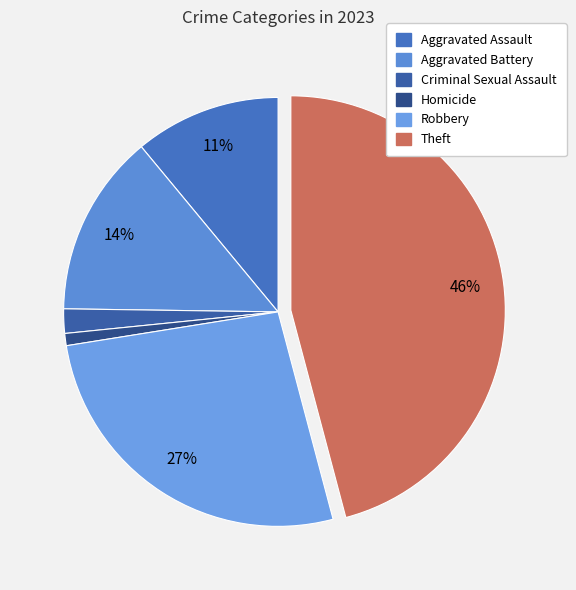

Is there a majority slice in this chart?

No